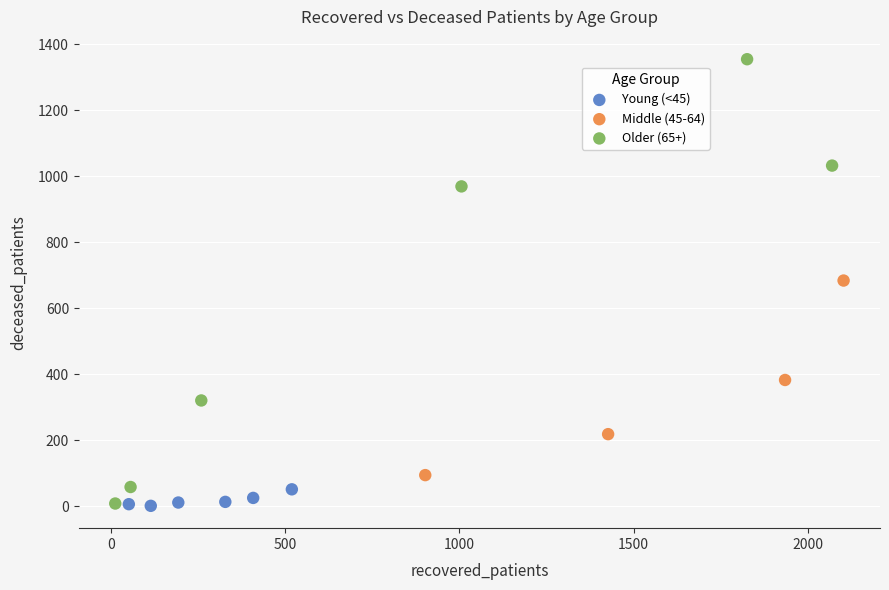

Which series has the widest spread of Y values?

Older (65+)